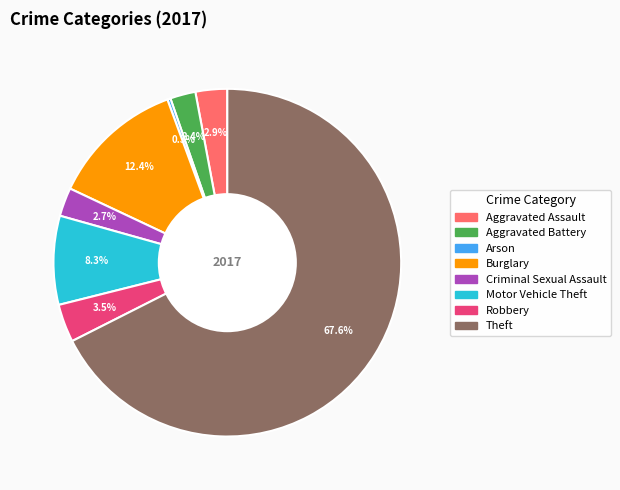

To the nearest percent, what is the difference between the Robbery and Theft slice percentages?

64%